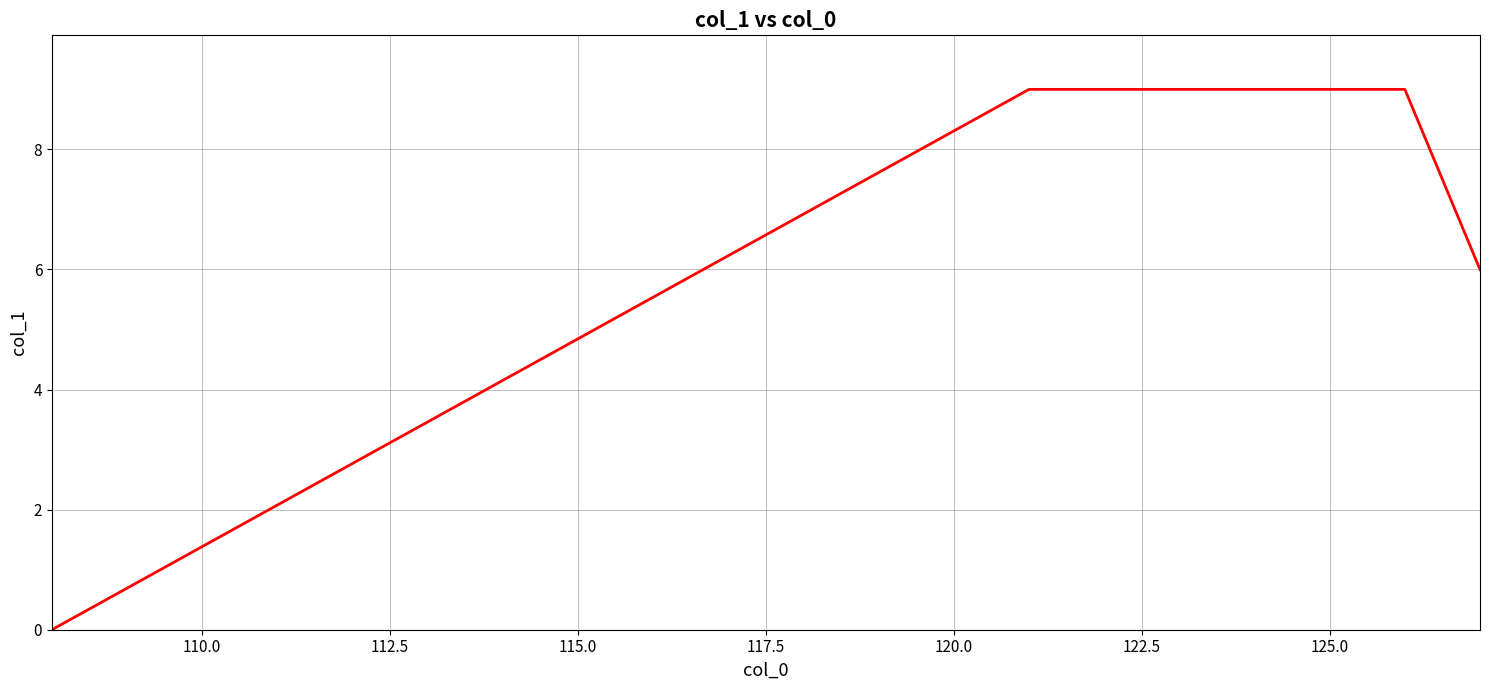

What is the maximum value shown in the chart?

9